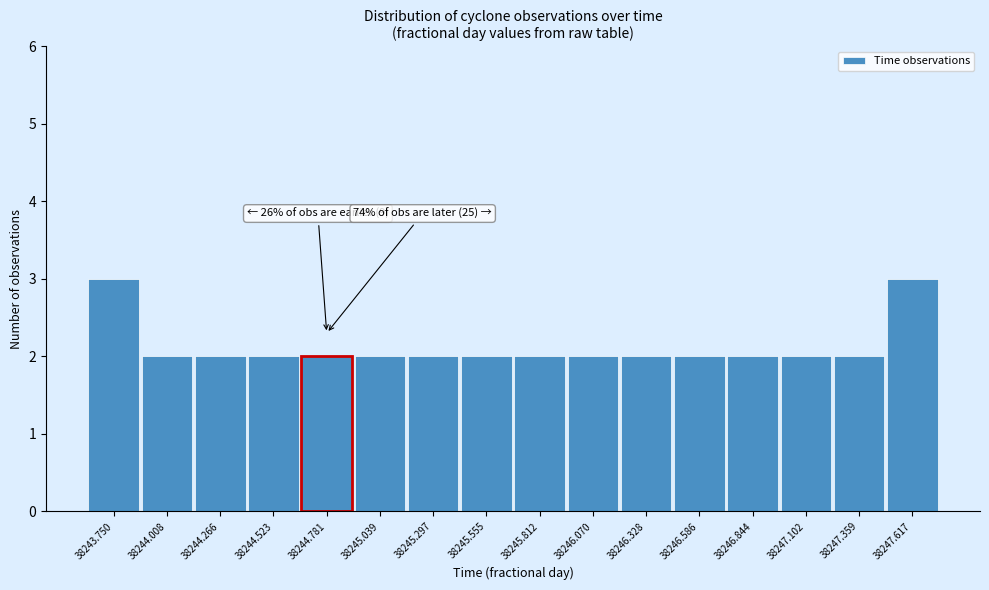

Reading left to right, transcribe all the data shown in this chart.

3	2	2	2	2	2	2	2	2	2	2	2	2	2	2	3